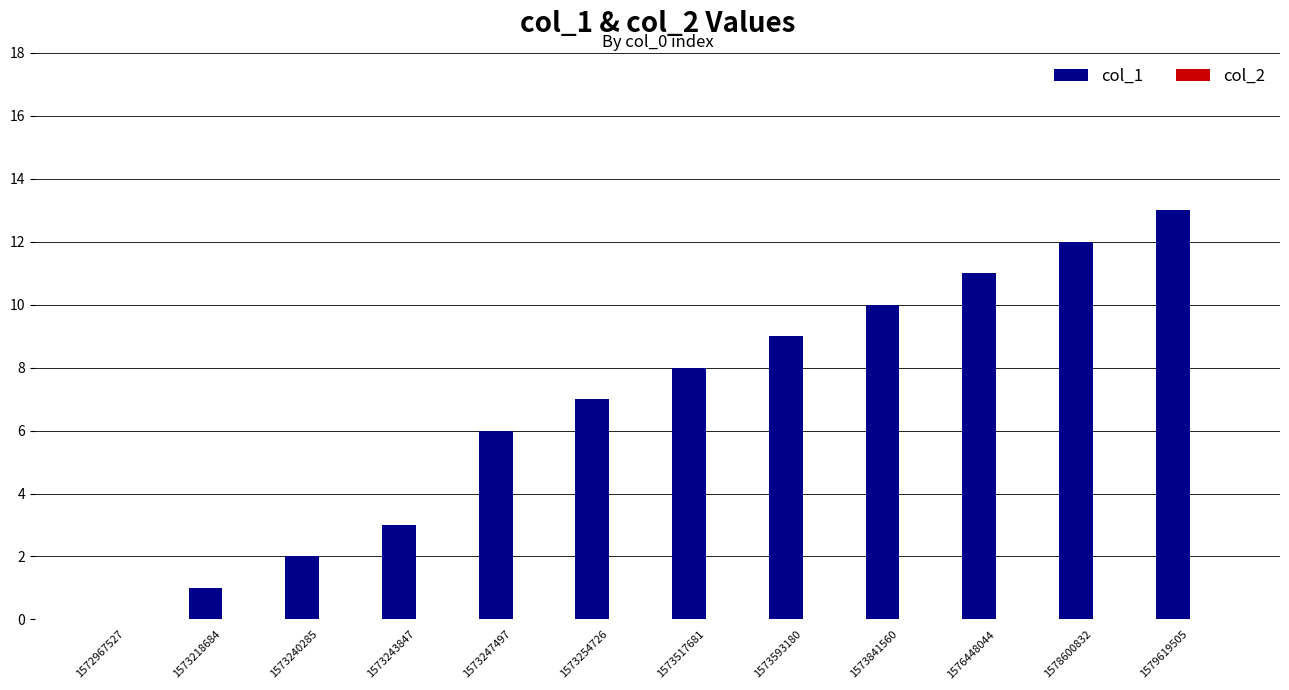

Is it true that the value at 1576448044 is 5?

False